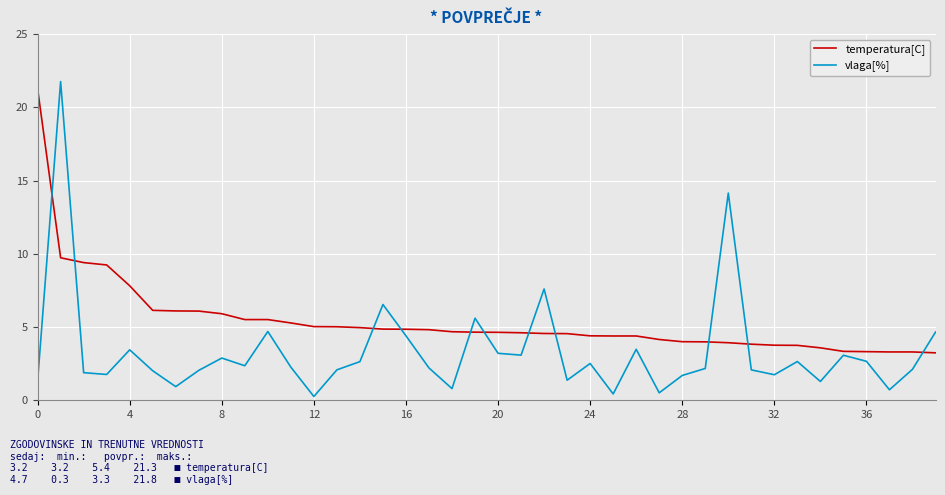

Which series has the widest spread of values?

vlaga[%]